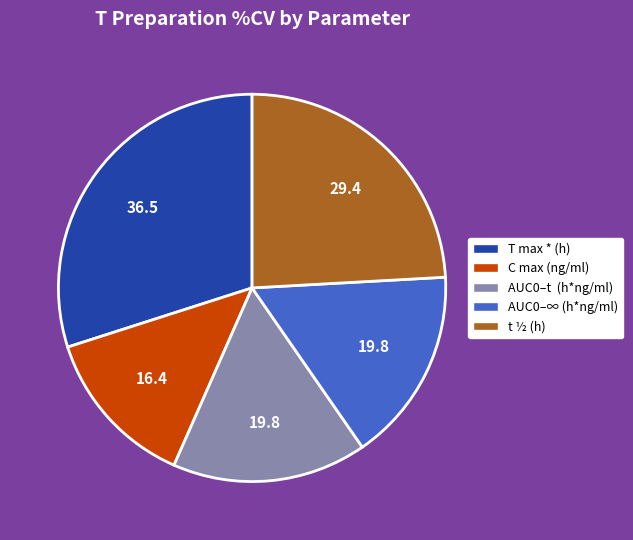

Combined, do C max (ng/ml) and AUC0–∞ (h*ng/ml) account for over 50%?

No